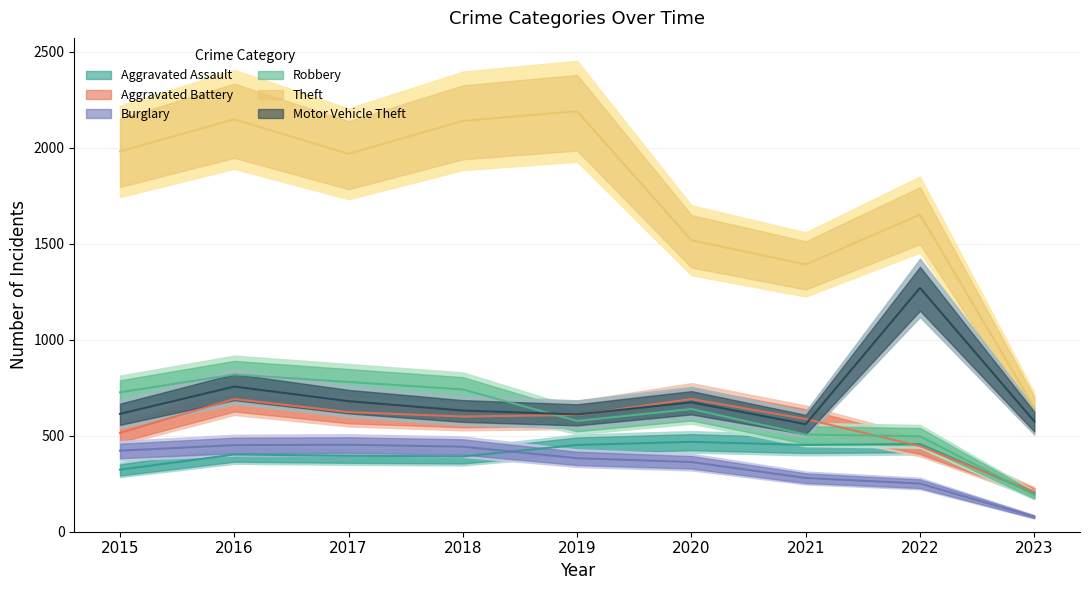

What is the difference between the second highest and minimum values in the Motor Vehicle Theft series?

196